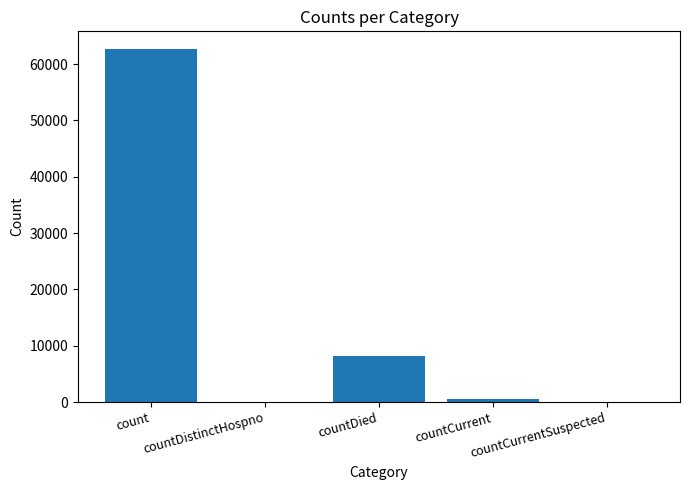

Reading left to right, what are all the values shown in this chart?

count=62677	countDistinctHospno=0	countDied=8175	countCurrent=545	countCurrentSuspected=0